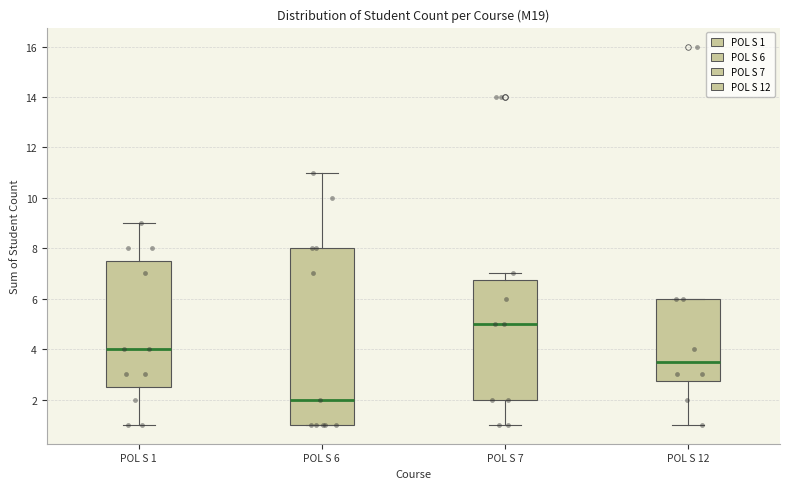

Comparing the boxes themselves (not the whiskers), which one is the tallest?

POL S 6